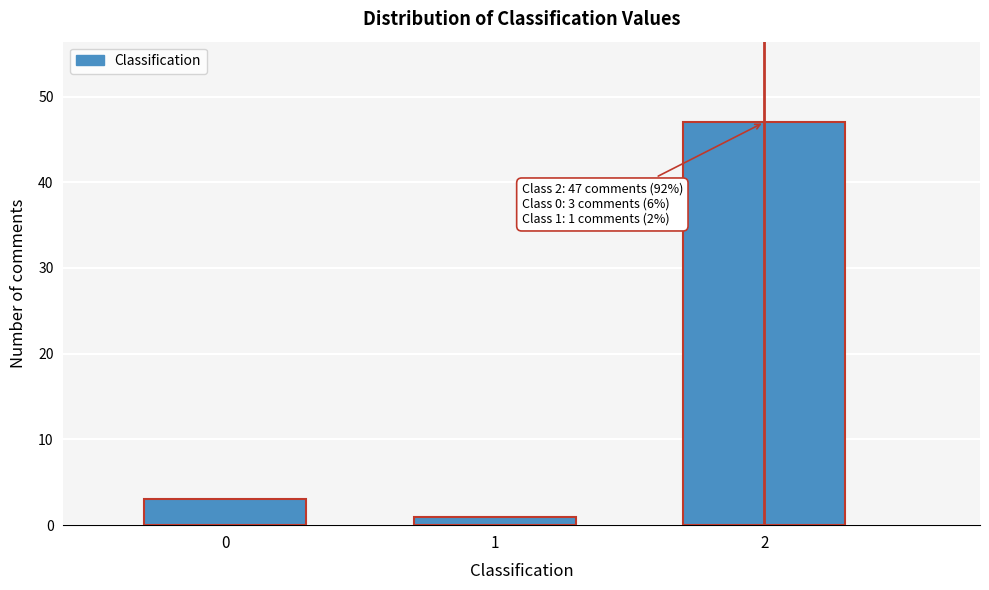

Reading right to left, list all the values displayed in this chart.

2=47	1=1	0=3